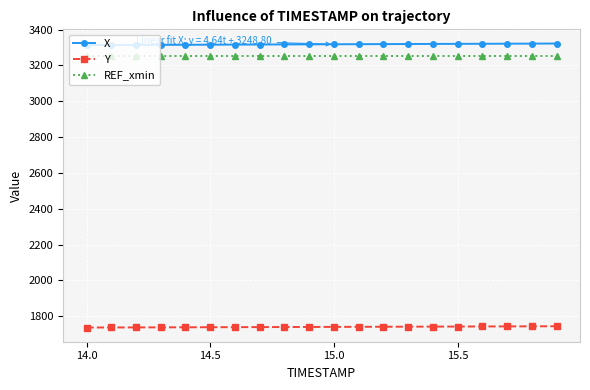

At how many categories does at least one series exceed 2560?

20